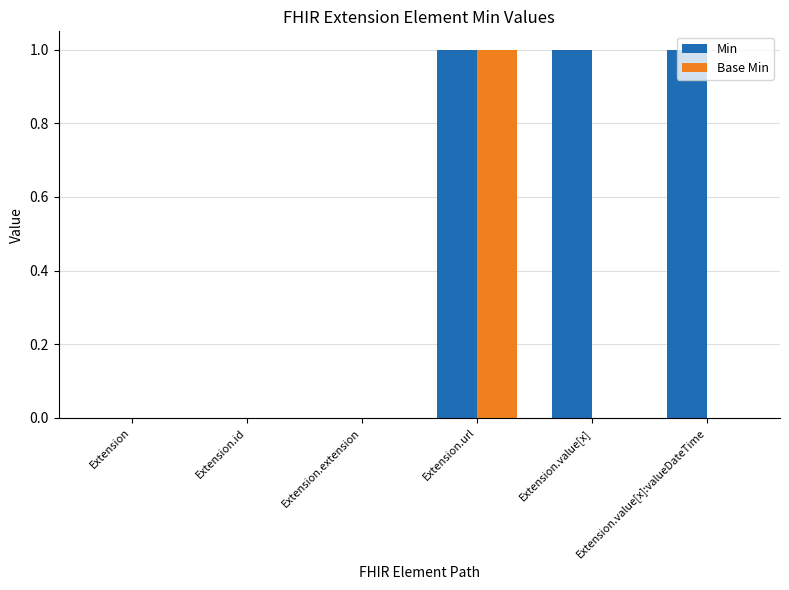

Count the number of categories in the chart.

6